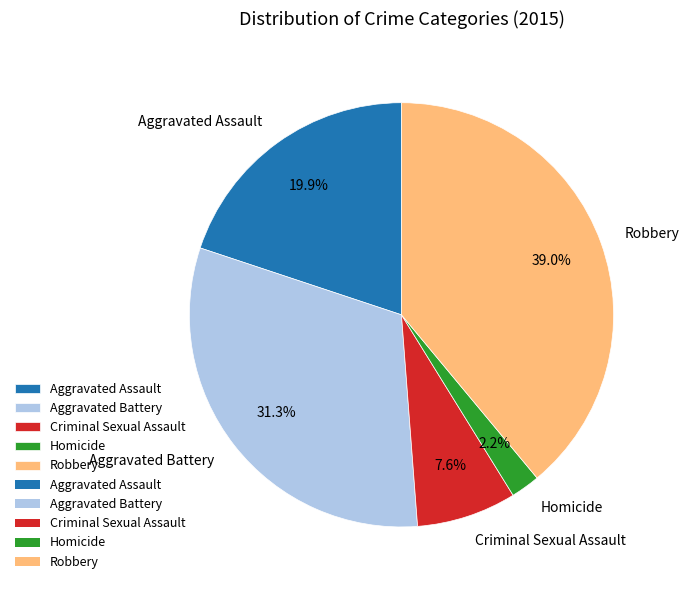

Does any single category account for the majority?

No